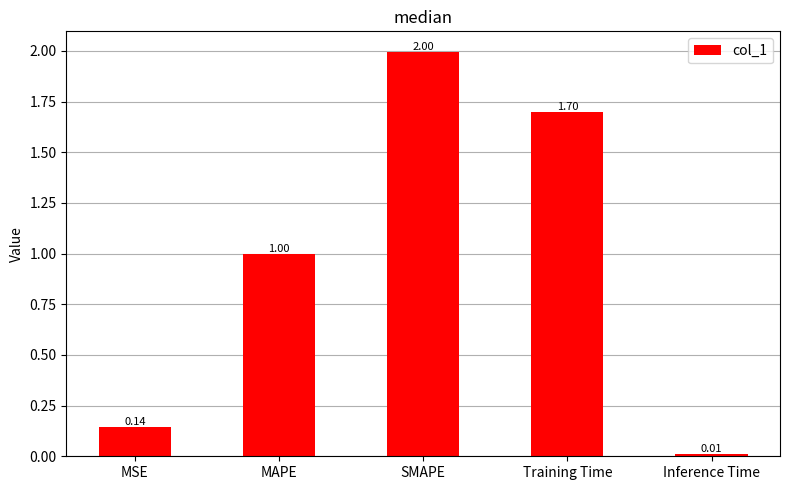

The chart shows a value of 2.0 at SMAPE. True or false?

True